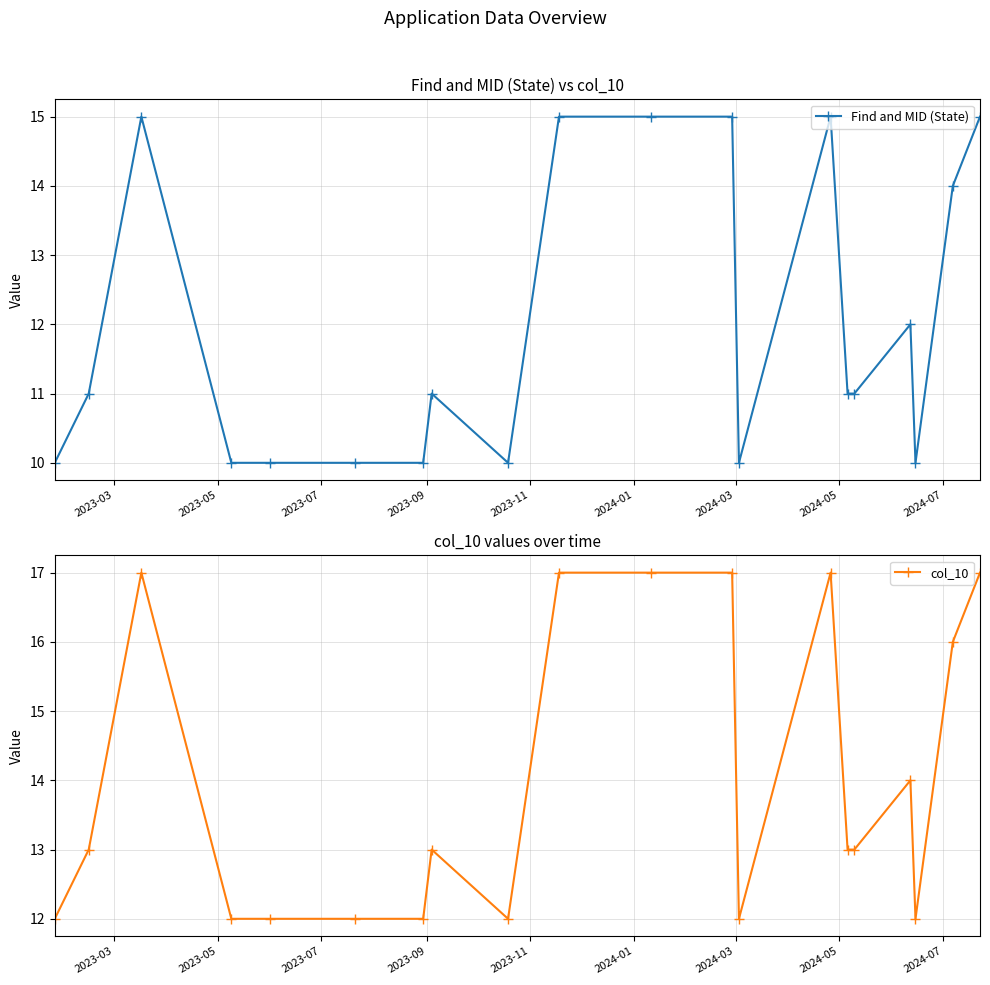

What is the value of the Find and MID (State) point at the 7th from the left?

10